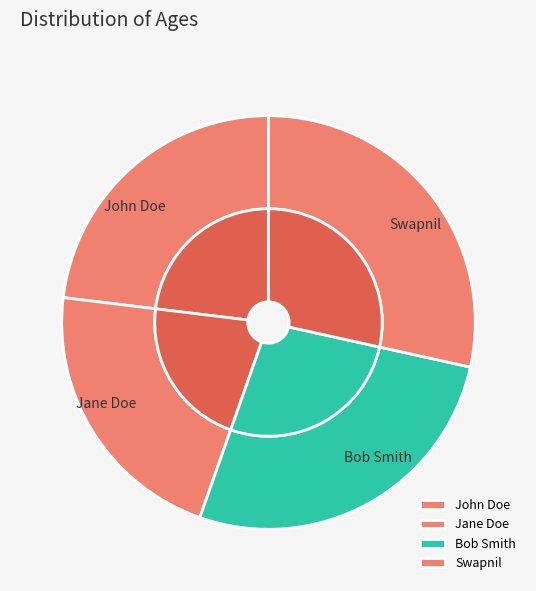

To the nearest percent, what is the difference between the largest and smallest slice percentages?

7%